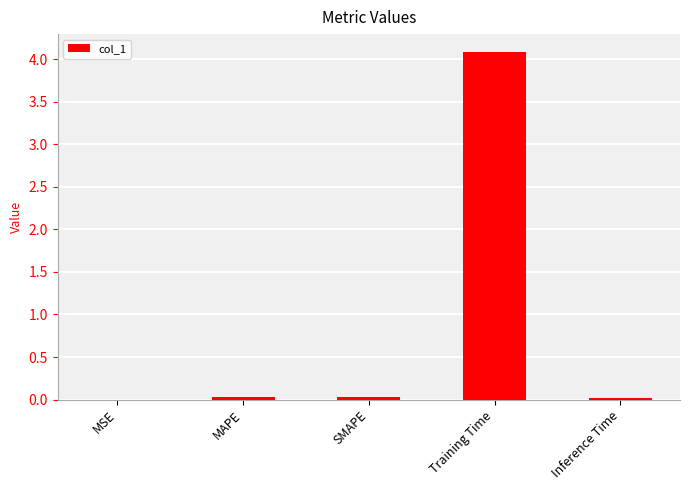

What is the greatest value displayed?

4.1